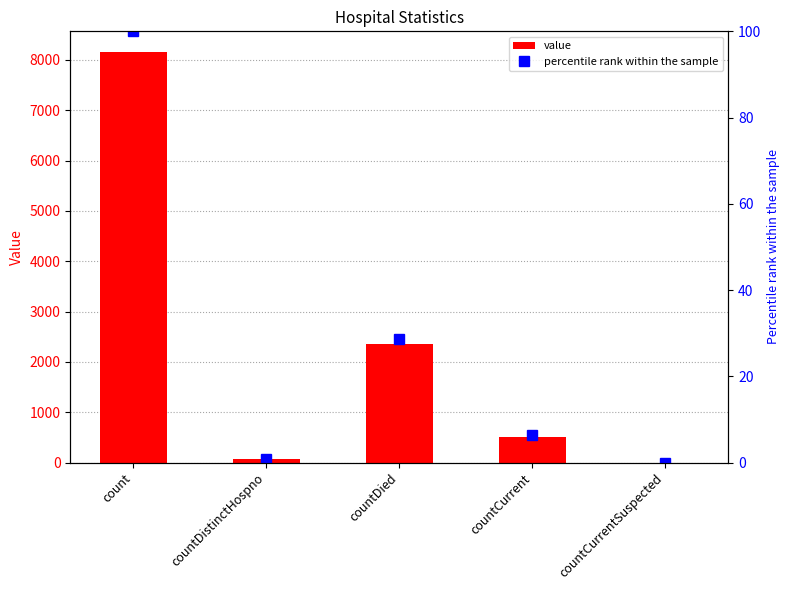

What value does the percentile rank within the sample series have at countCurrent?

6.3